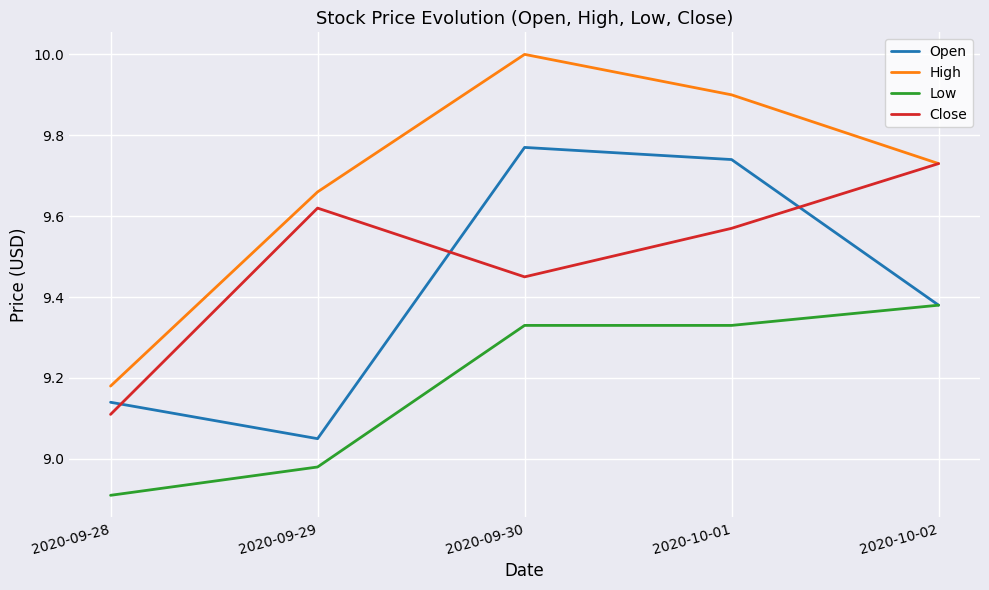

Does the chart display data point markers on the line(s)?

No